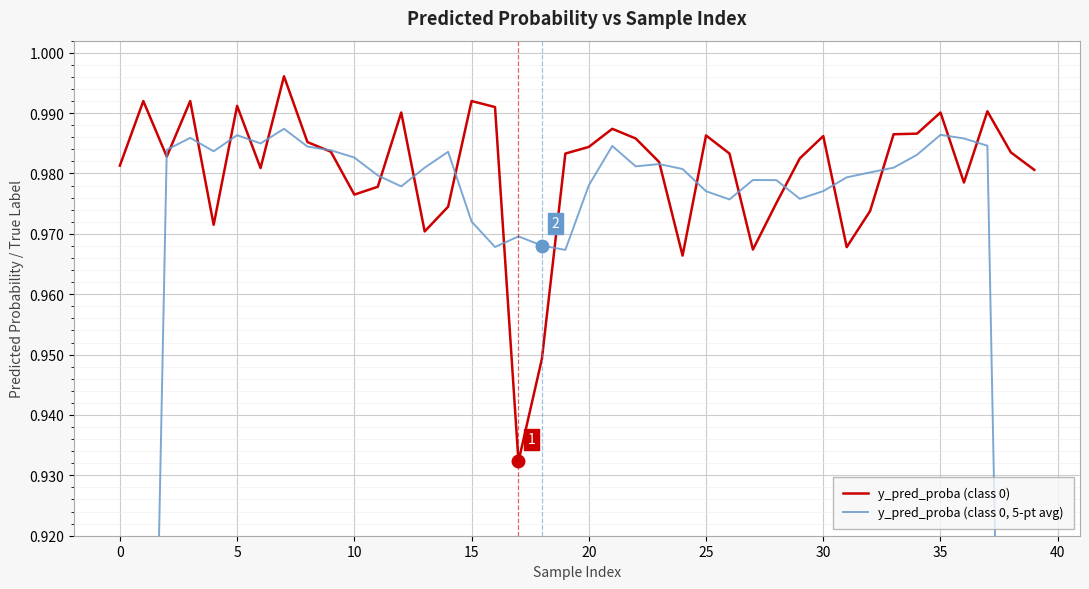

What is the average value of the y_pred_proba (class 0) series?

1.0